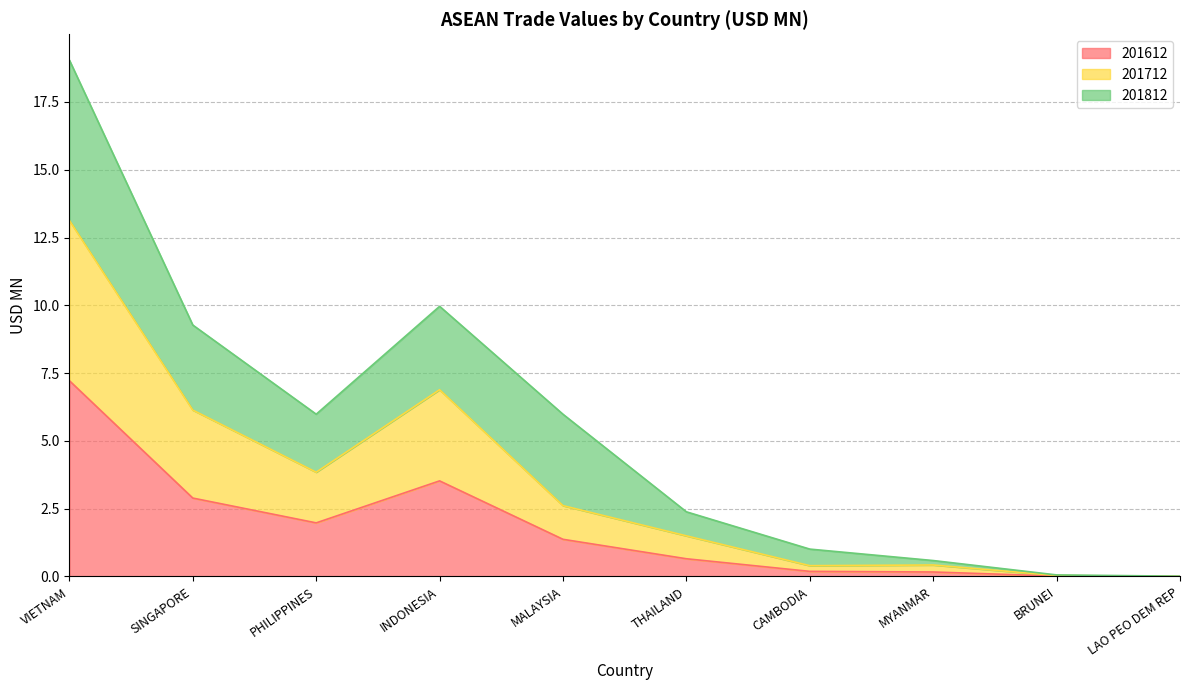

What is the approximate value of 201612 at THAILAND?

0.7